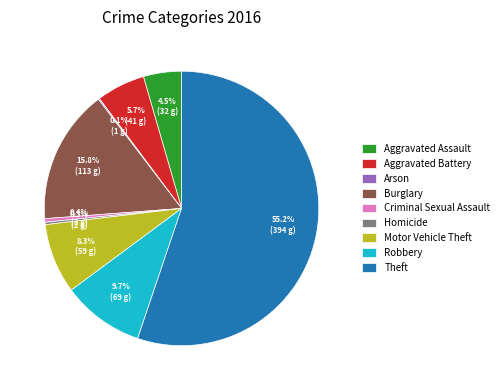

What is the largest slice in the pie chart?

Theft